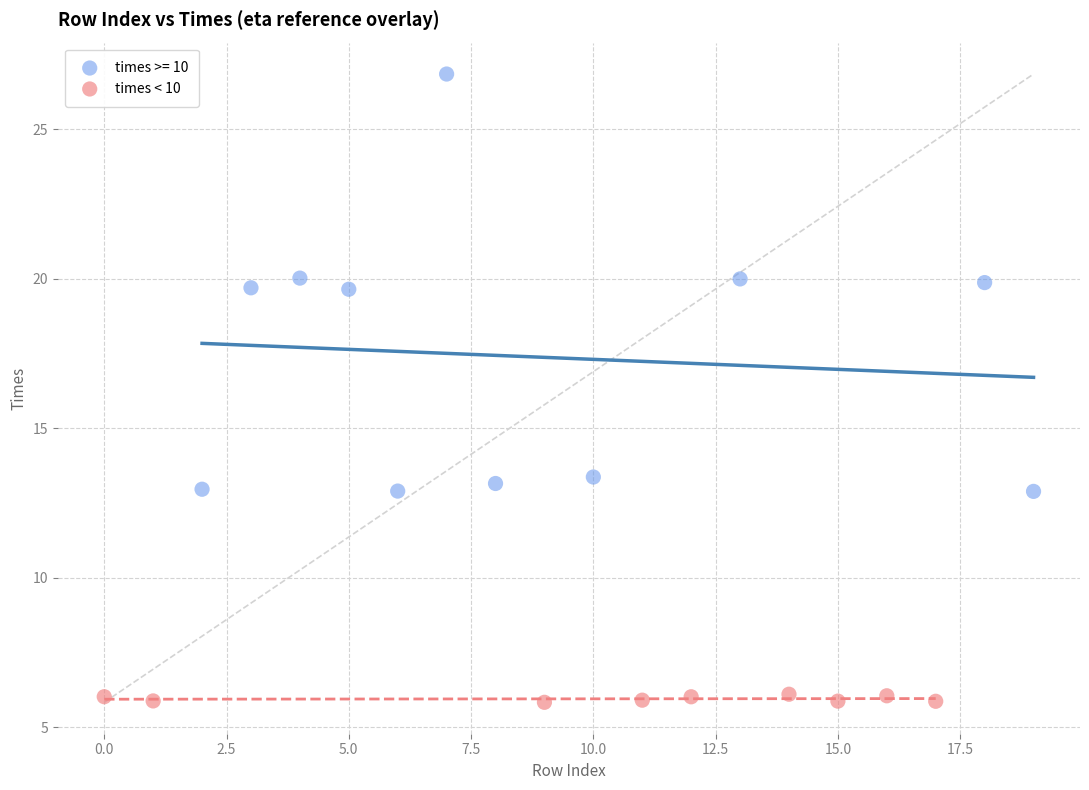

Which series has the widest spread of Y values?

times >= 10